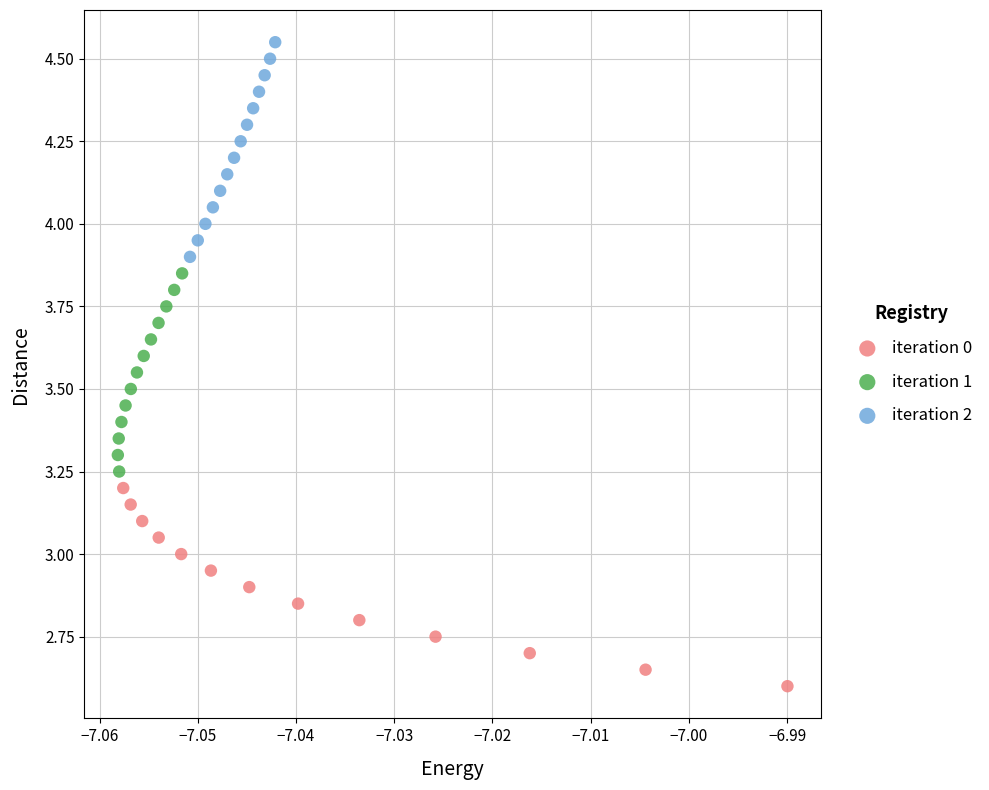

Which series contains the highest Y value?

iteration 2